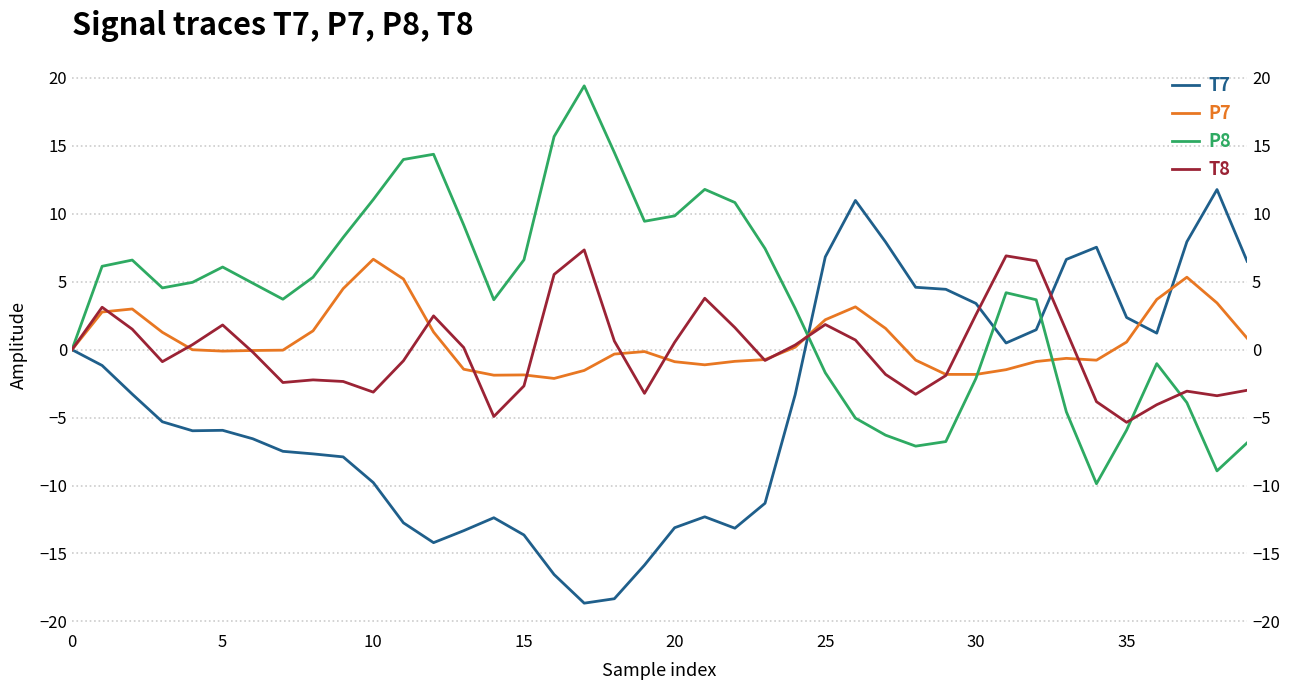

What is the value of the P7 point at the 33rd from the left?

-0.9